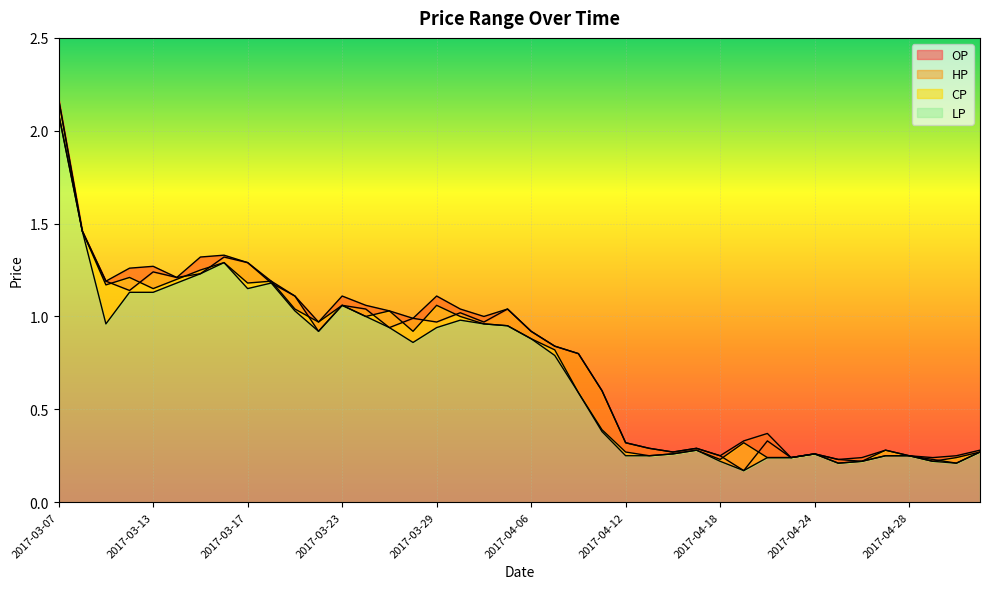

What is the difference between the second highest and minimum values in the OP series?

1.3